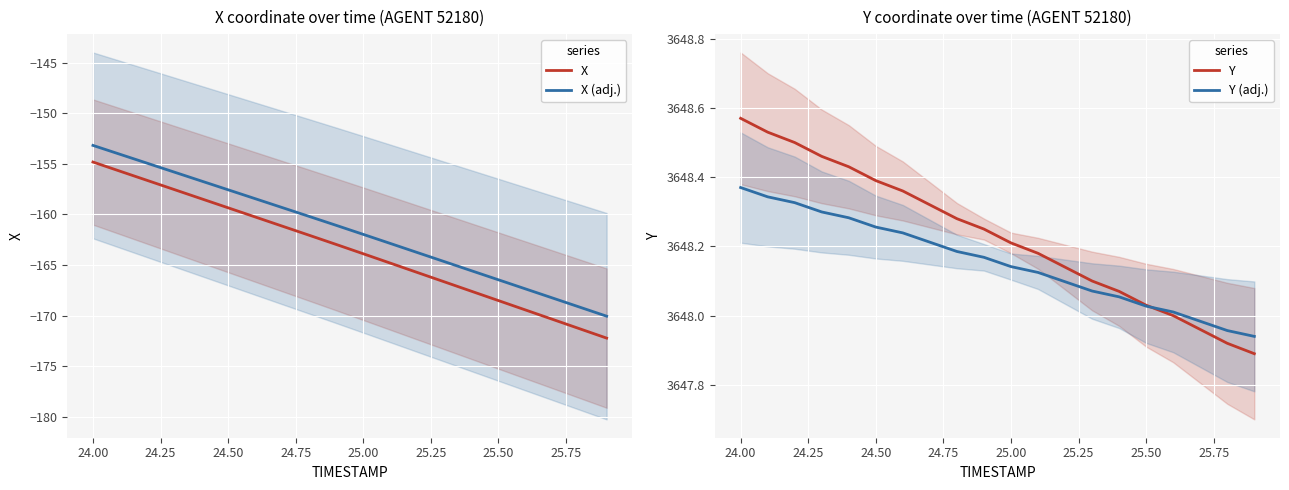

True or false: X and X (adj.) cross at least once.

False